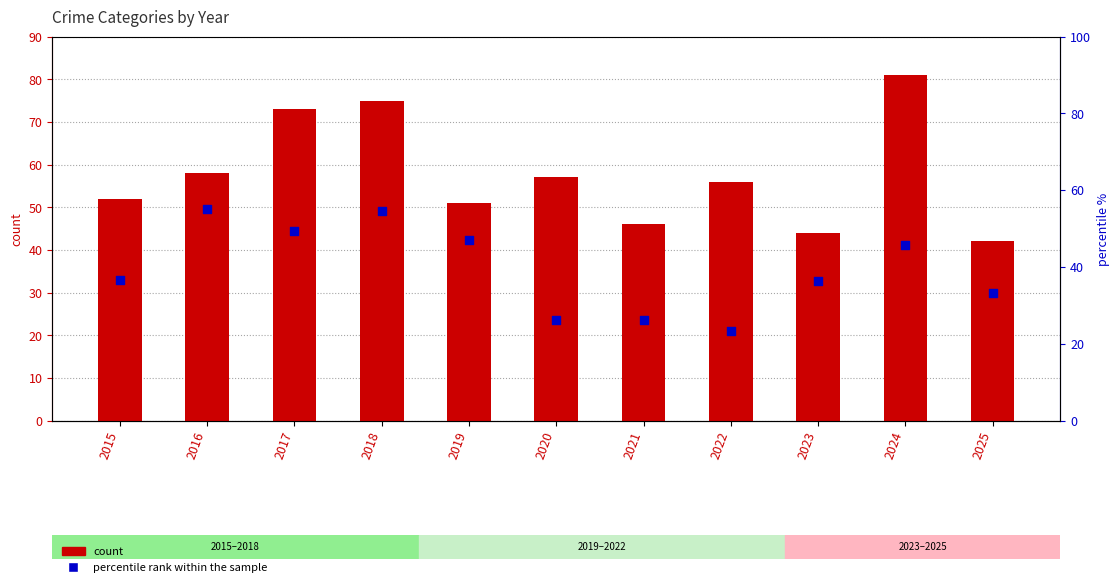

What is the total value across all series at 2022?

79.2